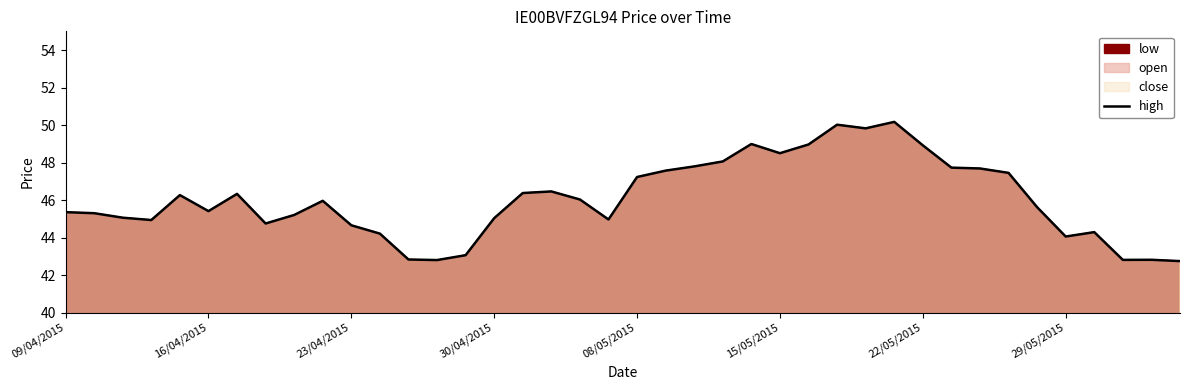

True or false: the data shows 10.7 at 22/05/2015.

False